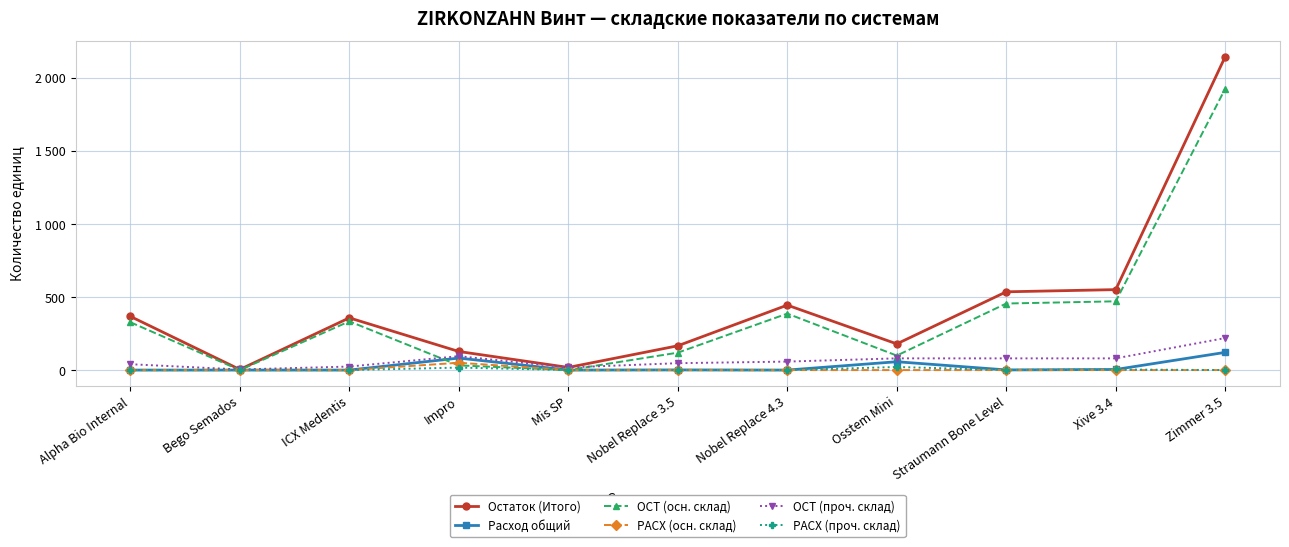

Does the chart display data point markers on the line(s)?

Yes